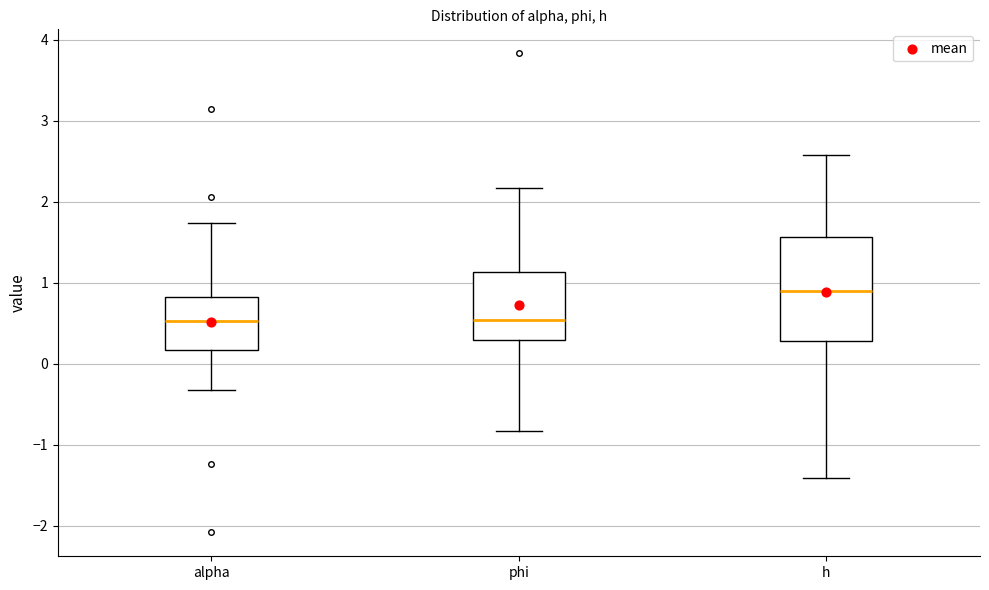

Reading left to right, transcribe this box plot: for each box, give where its median line is, the range the box spans, and where its two whiskers end, as read against the y-axis. The values are not printed on the chart, so give them approximately, as read against the axis.

alpha: median 0.5, box 0.2 to 0.8, whiskers -0.3 to 1.7
phi: median 0.5, box 0.3 to 1.1, whiskers -0.8 to 2.2
h: median 0.9, box 0.3 to 1.6, whiskers -1.4 to 2.6